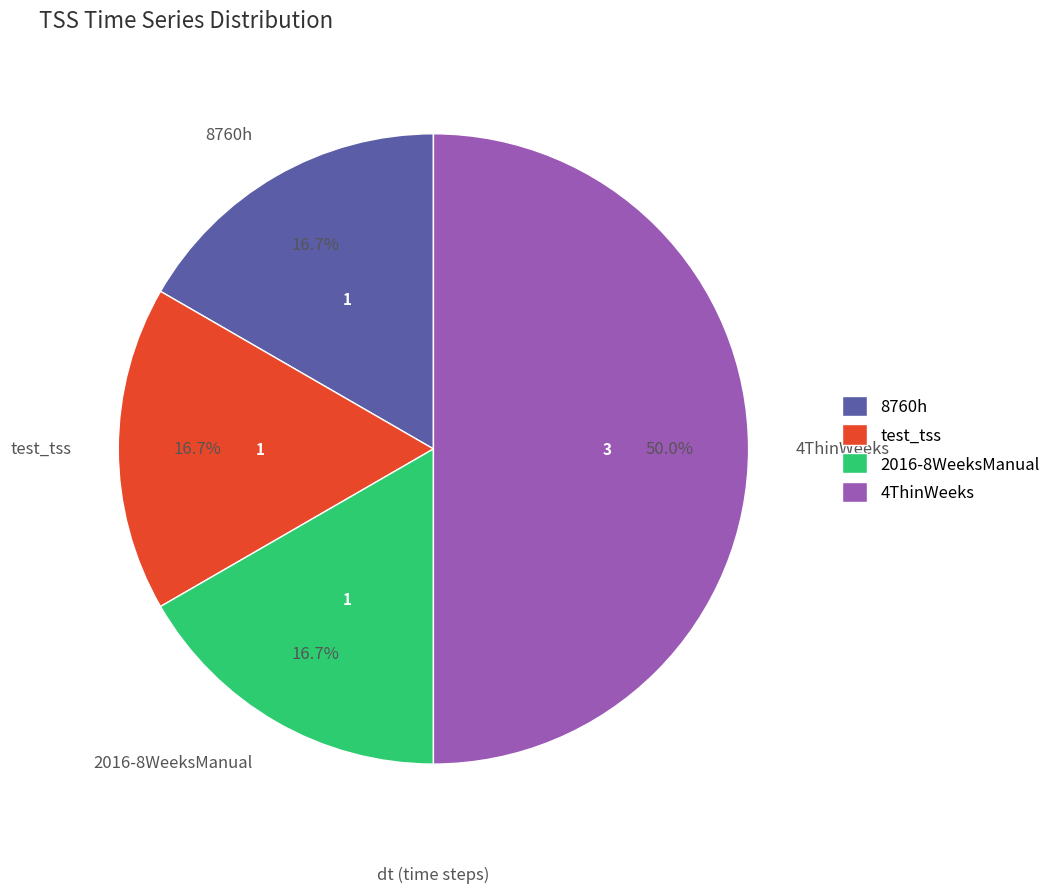

Approximately how many times larger is the value at 8760h compared to 2016-8WeeksManual?

1.0